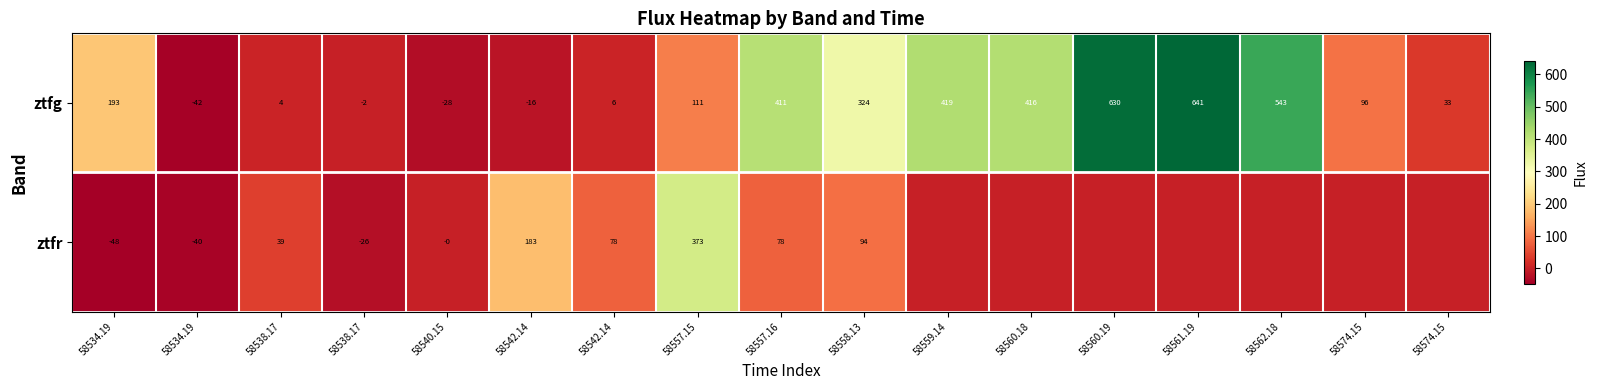

At which category is the sum across all series the highest?

58561.19